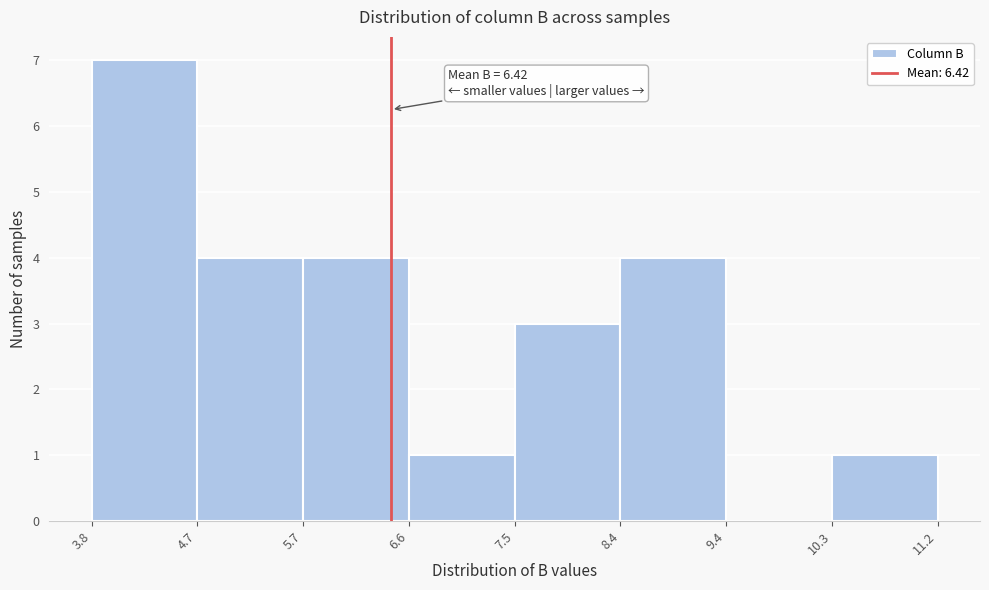

Over which range of the x-axis is the bar tallest?

3.8 to 4.7